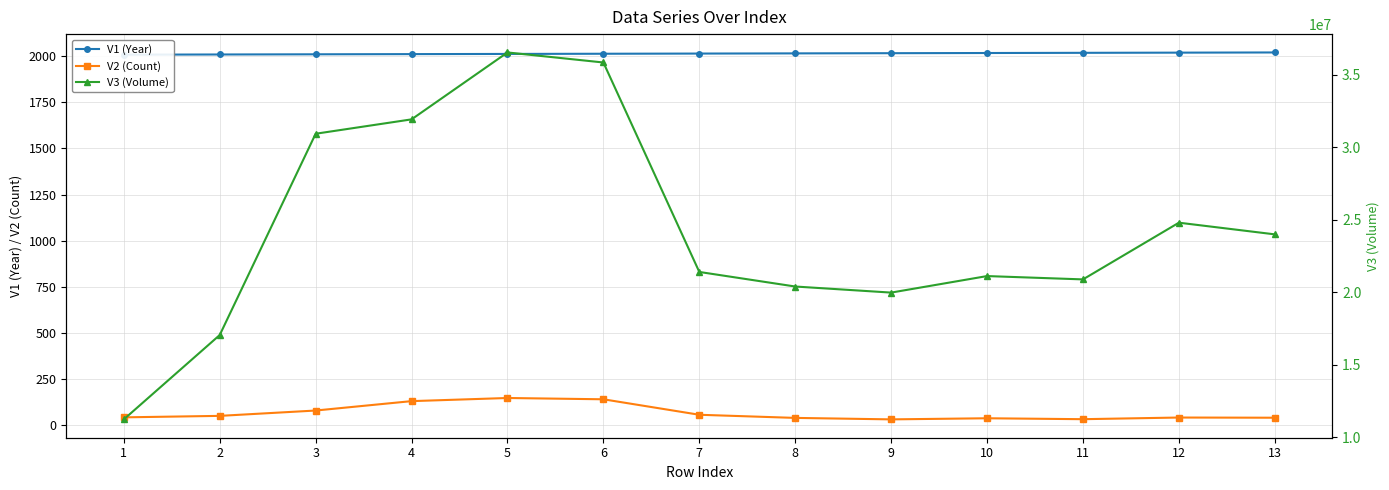

What is the minimum value for V1 (Year)?

2009